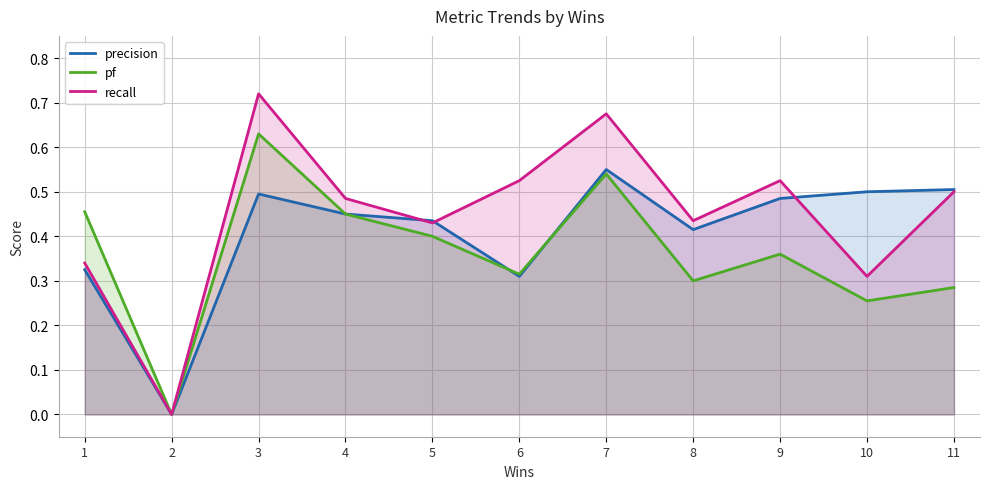

The precision series shows 0.0 at 2. True or false?

True